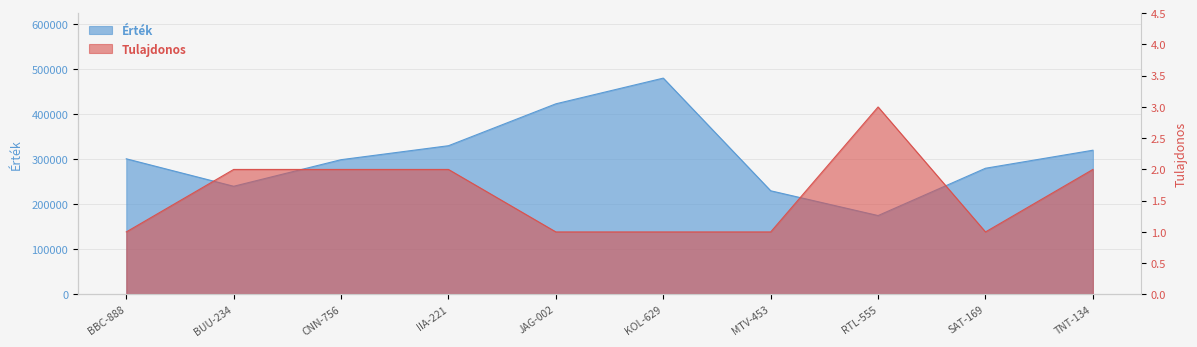

Is the value of Tulajdonos at IIA-221 greater than the value of Érték at BBC-888?

No